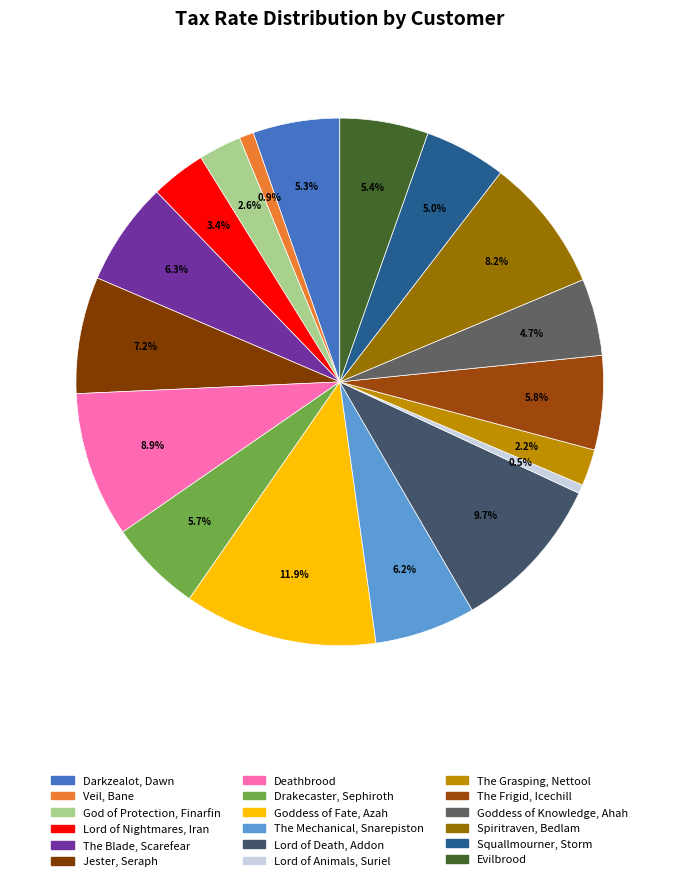

What is the largest slice in the pie chart?

Goddess of Fate, Azah